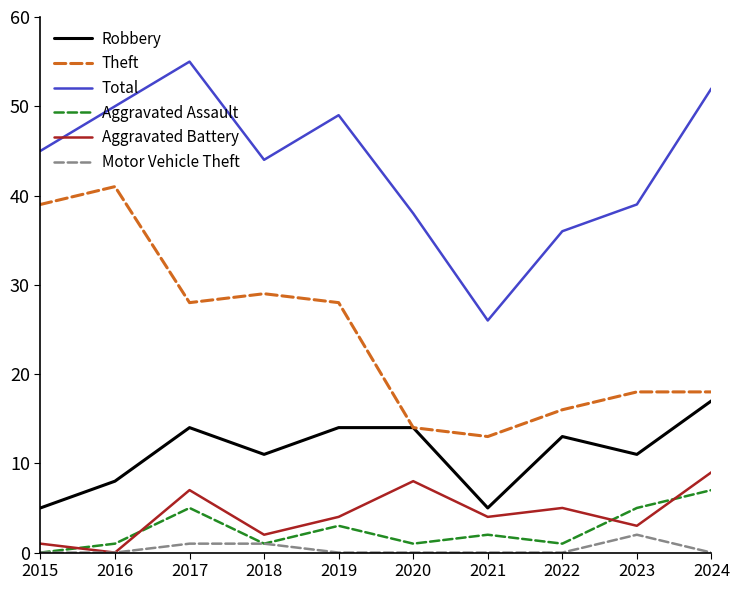

True or false: Theft and Aggravated Assault cross at least once.

False